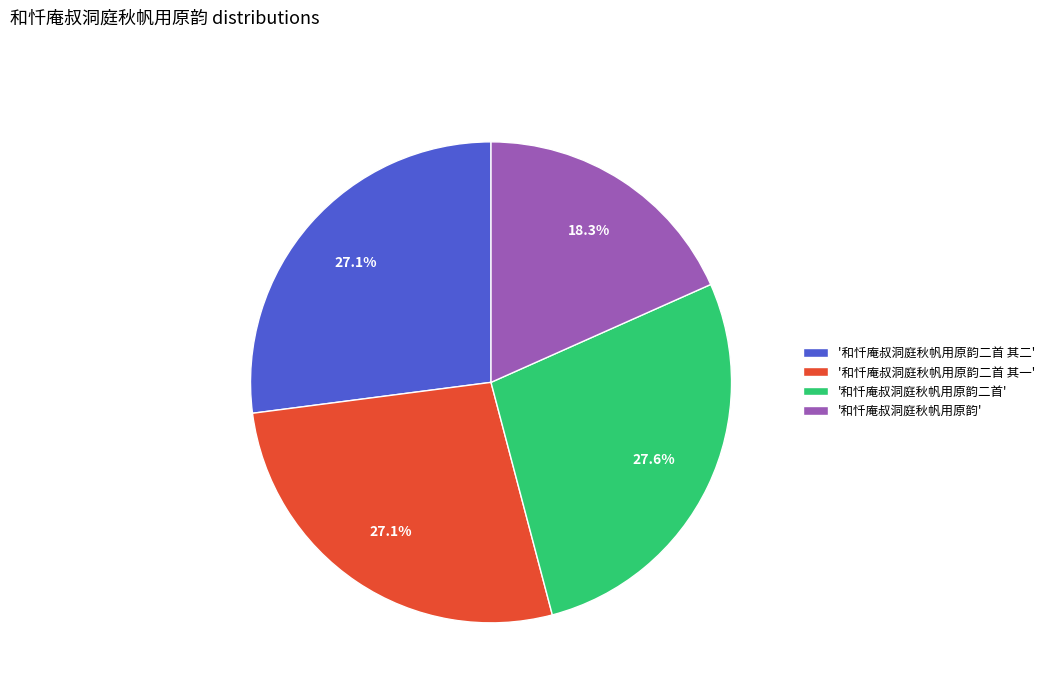

Does '和忏庵叔洞庭秋帆用原韵二首 其一' represent more than half of the total?

No